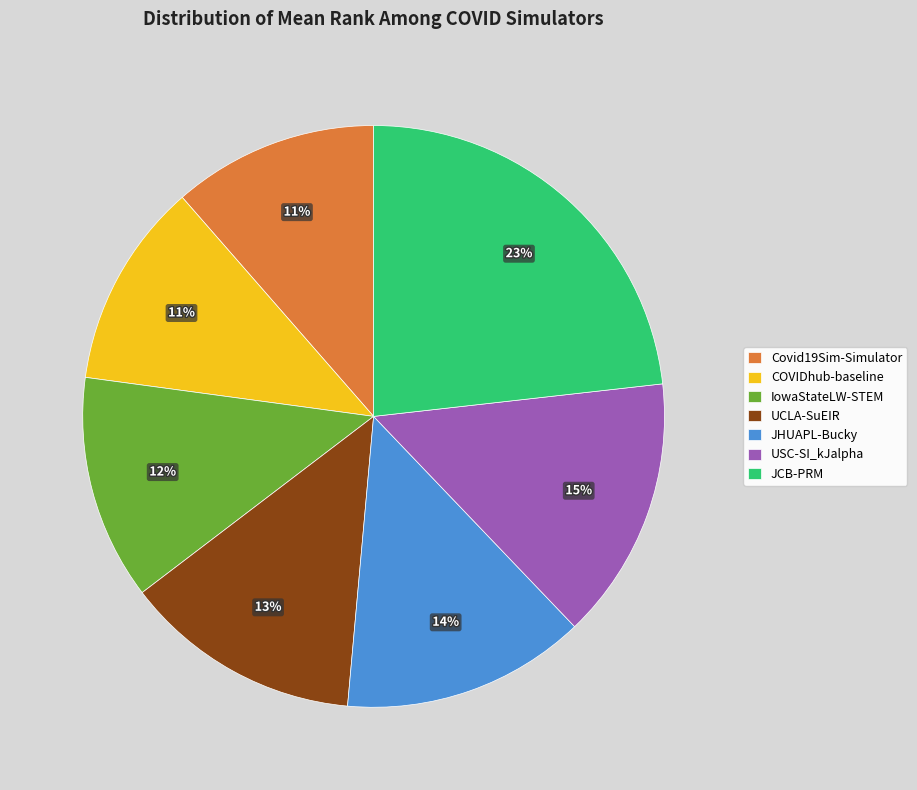

To the nearest percent, what is the difference between the COVIDhub-baseline and JCB-PRM slice percentages?

12%